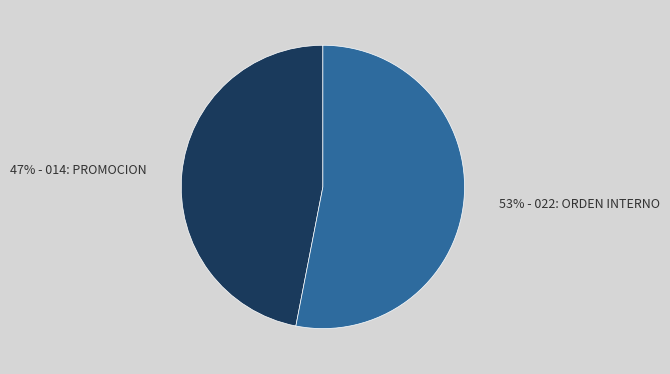

Does any single category account for the majority?

Yes